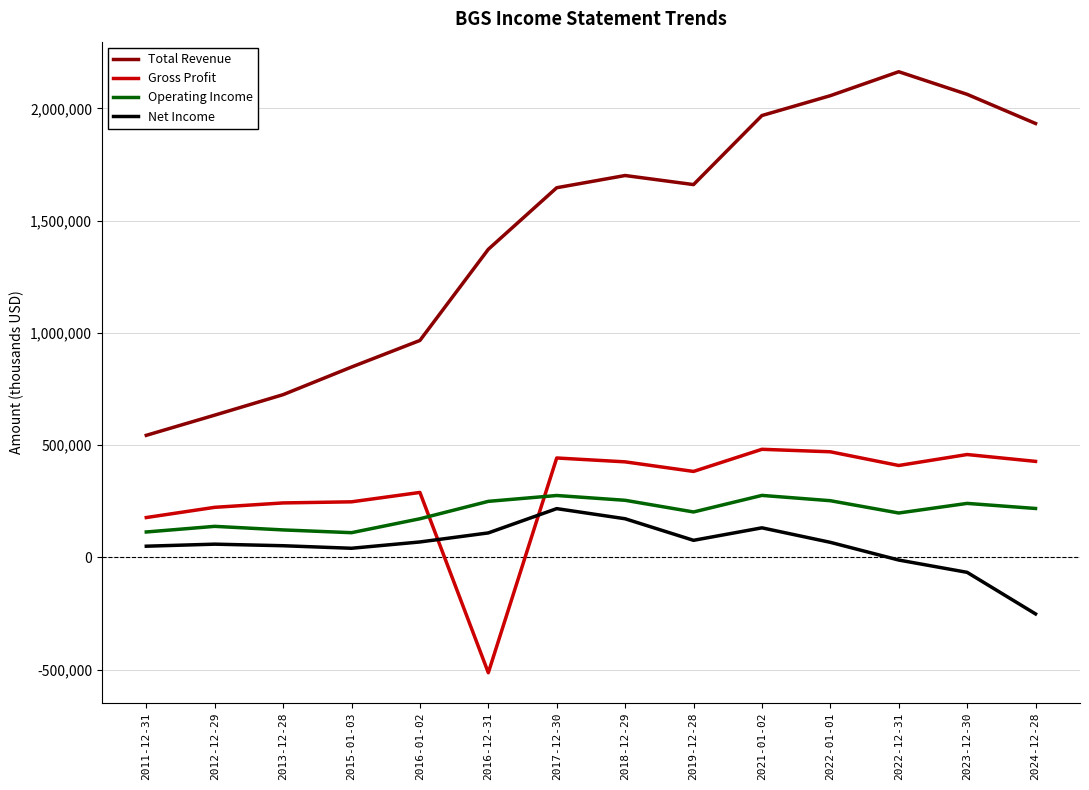

The value of Total Revenue at 2017-12-30 is 721357. True or false?

False